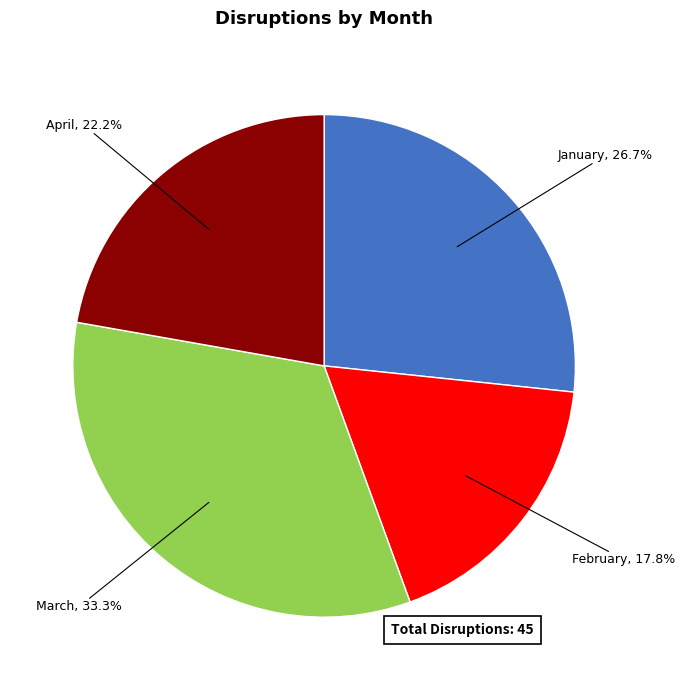

To the nearest percent, what is the average slice percentage?

25%